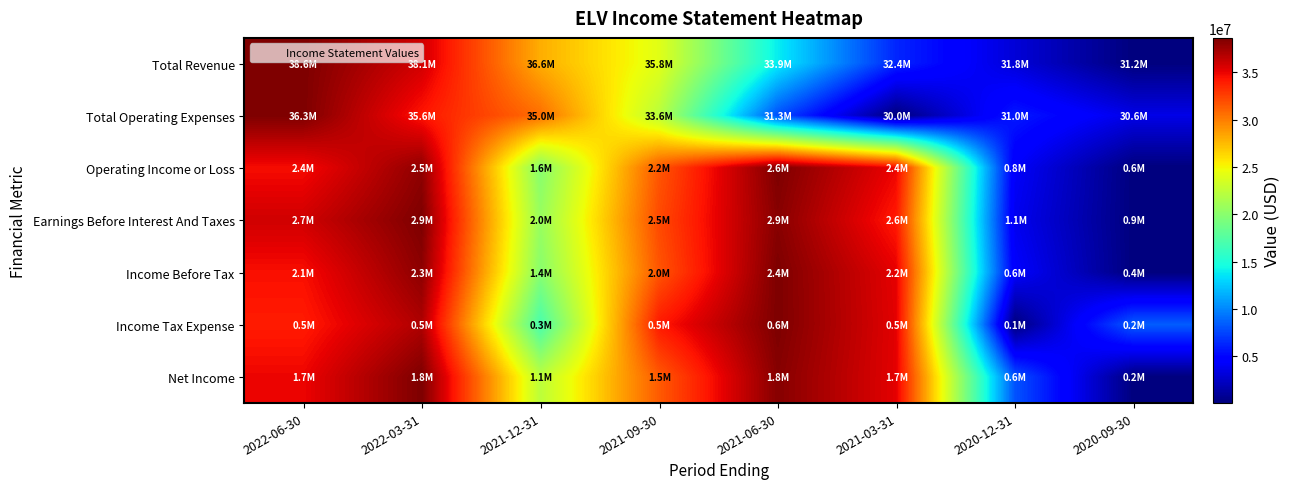

How many distinct data groups are displayed?

7